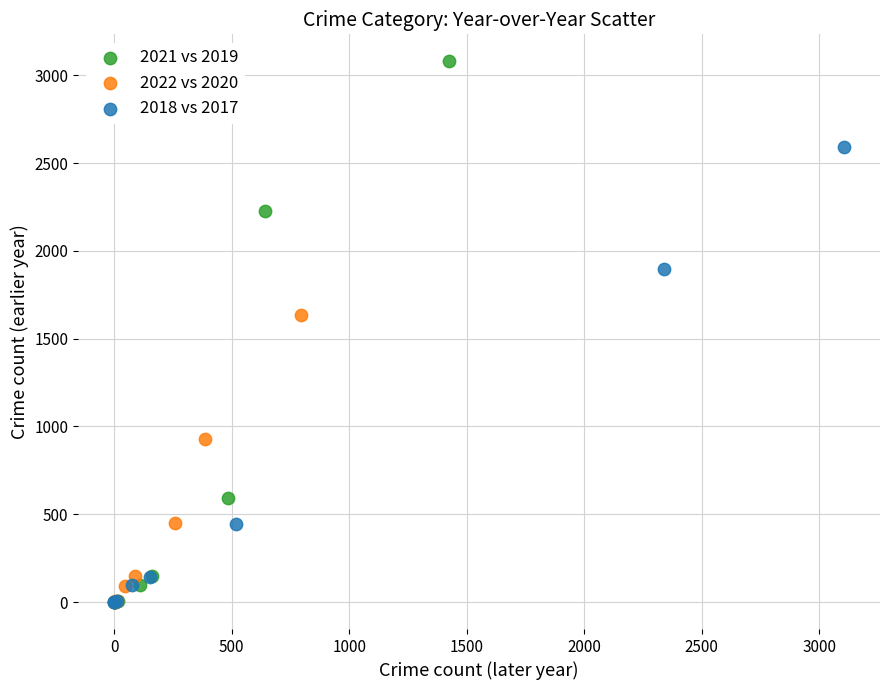

Which series has the widest spread of Y values?

2021 vs 2019